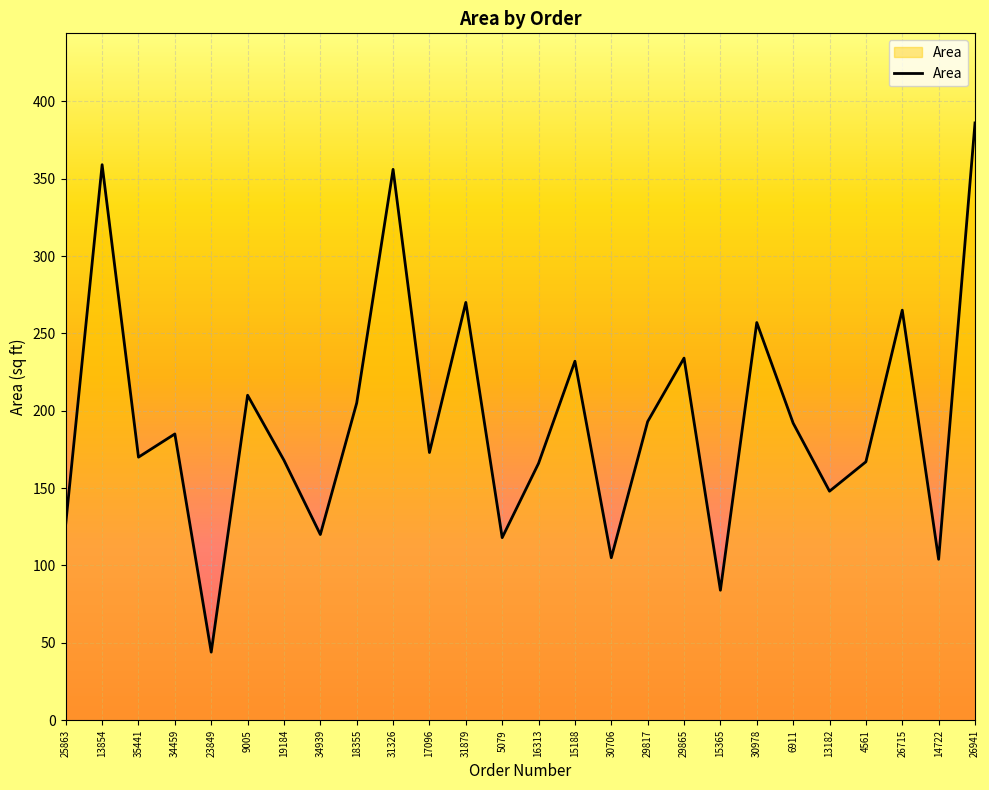

What is the ratio of the value at 5079 to the value at 23849?

2.7